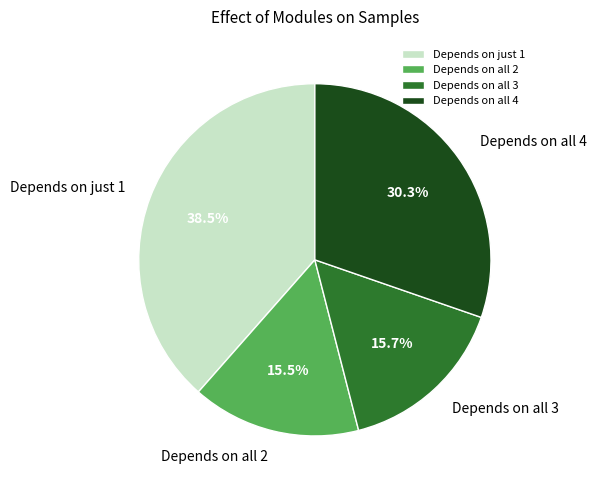

Which has a higher value, Depends on all 4 or Depends on all 2?

Depends on all 4